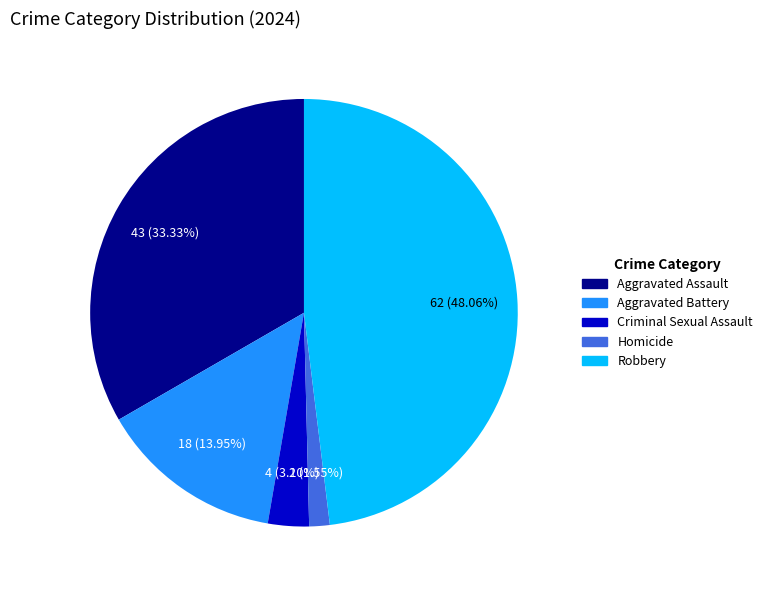

Which category has the biggest portion of the pie?

Robbery